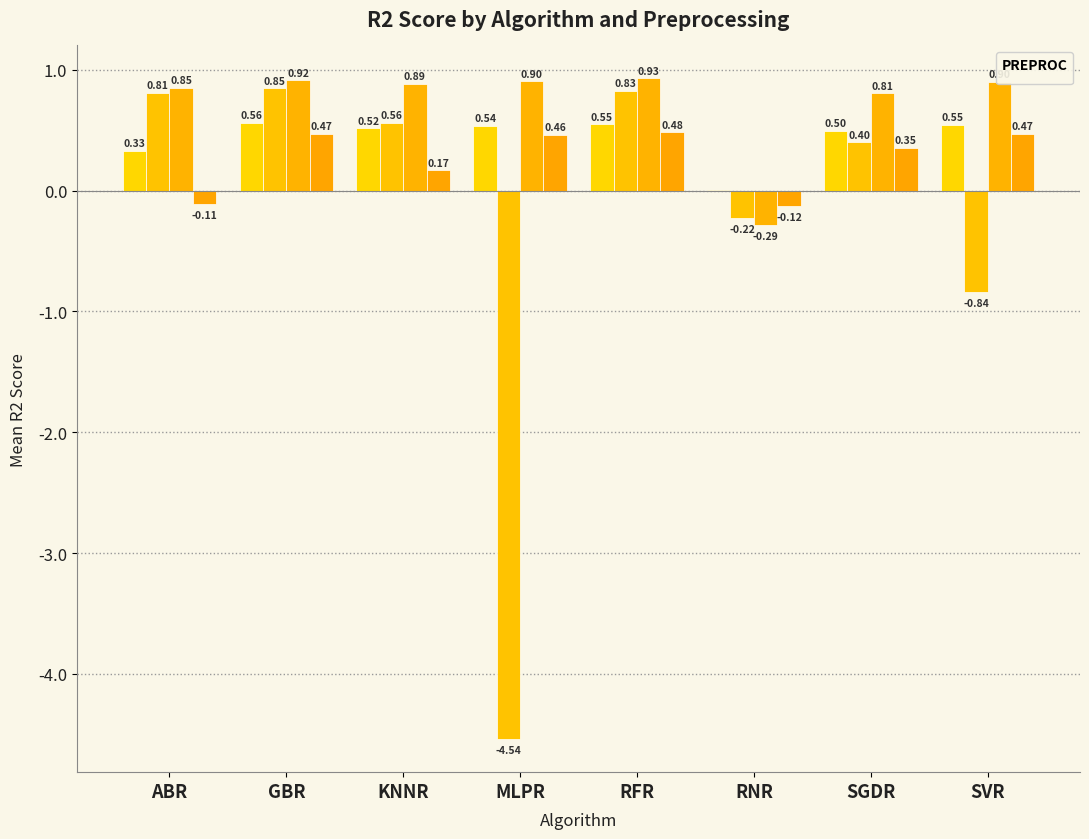

Reading left to right, extract all data points from this chart.

_Borderline1: ABR=0.3	GBR=0.6	KNNR=0.5	MLPR=0.5	RFR=0.5	RNR=0.0	SGDR=0.5	SVR=0.5
_Borderline2: ABR=0.8	GBR=0.8	KNNR=0.6	MLPR=-4.5	RFR=0.8	RNR=-0.2	SGDR=0.4	SVR=-0.8
_SMOTE: ABR=0.9	GBR=0.9	KNNR=0.9	MLPR=0.9	RFR=0.9	RNR=-0.3	SGDR=0.8	SVR=0.9
_ADASYN: ABR=-0.1	GBR=0.5	KNNR=0.2	MLPR=0.5	RFR=0.5	RNR=-0.1	SGDR=0.4	SVR=0.5